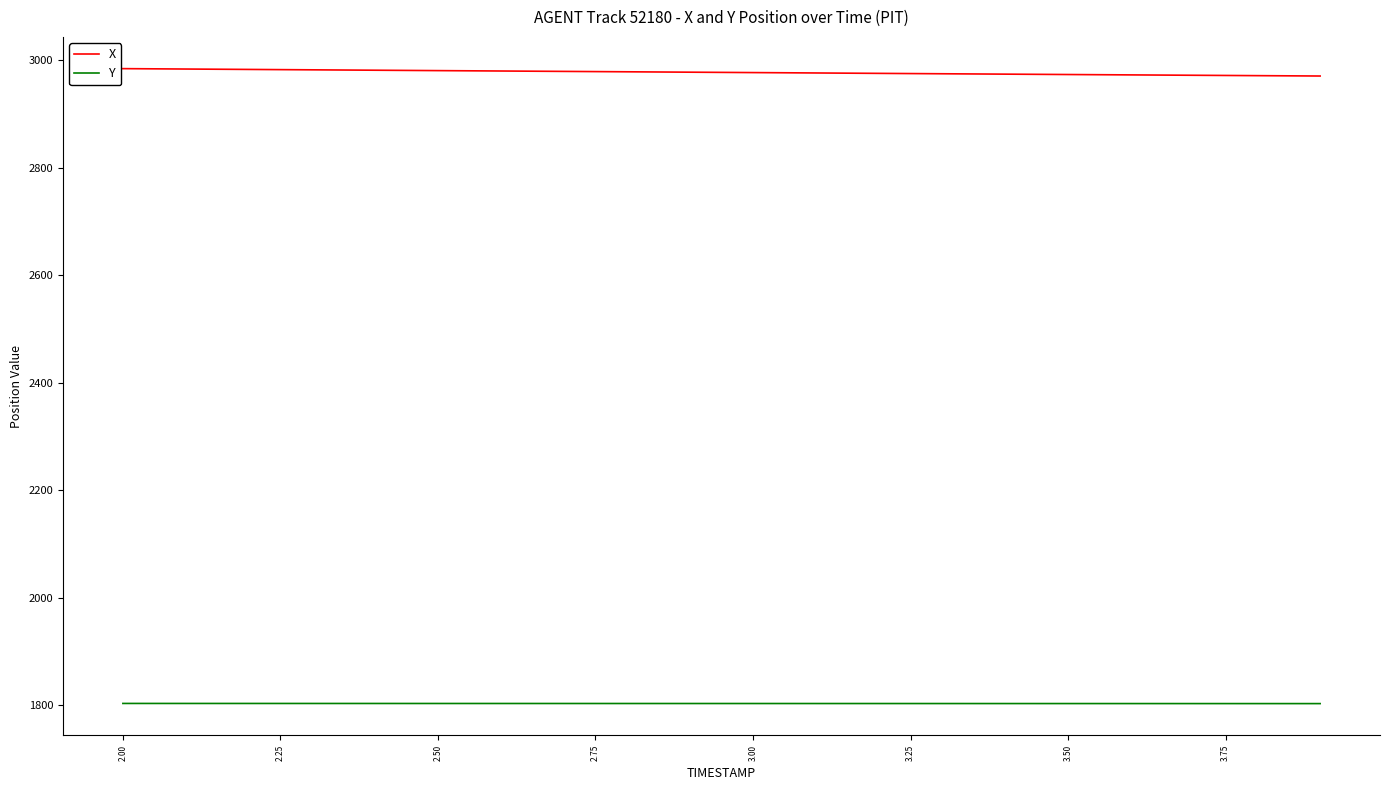

What is the minimum value shown in the chart?

1802.5